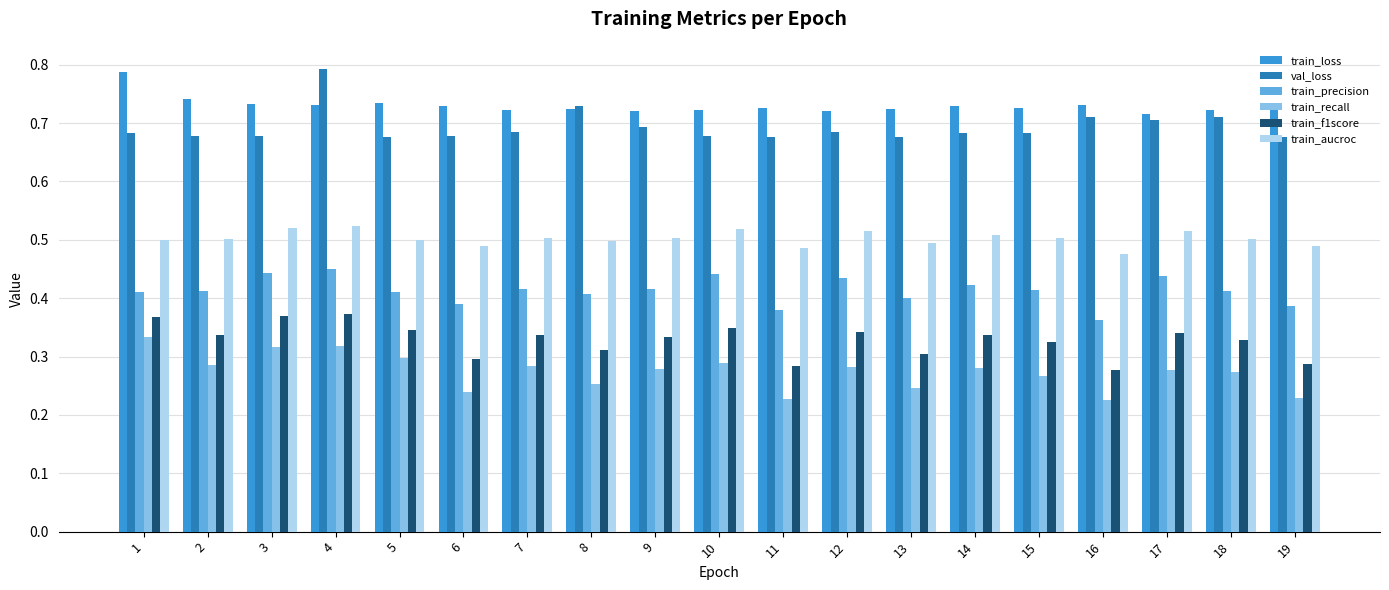

At which category is the sum across all series the highest?

4